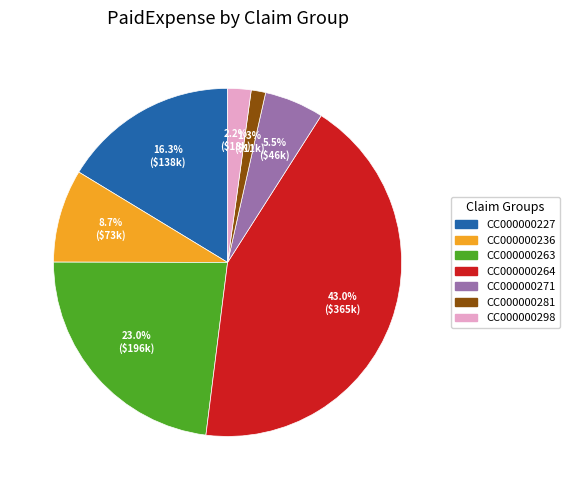

Does any single category account for the majority?

No